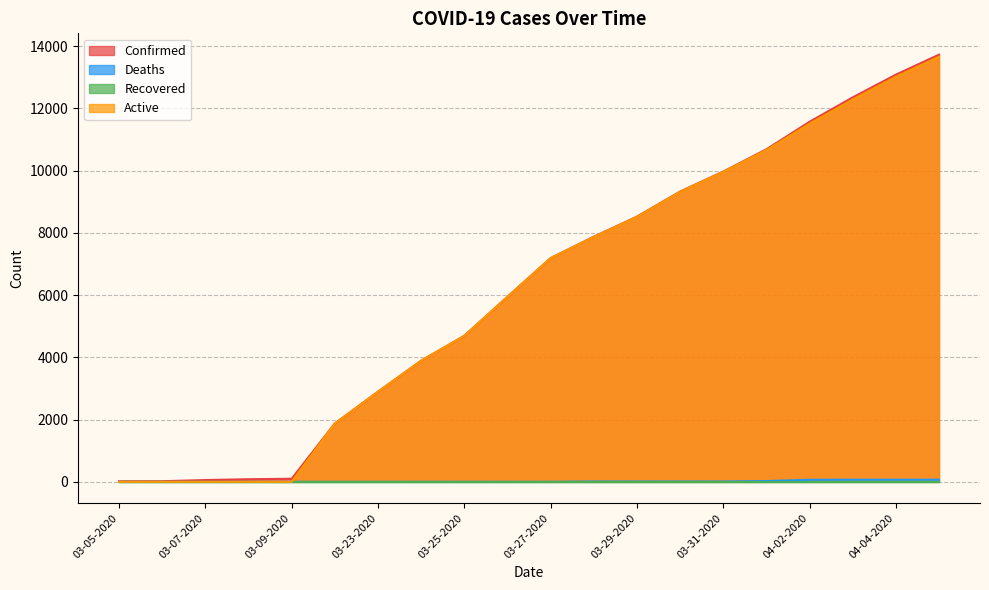

The Deaths series shows 16 at 03-28-2020. True or false?

False